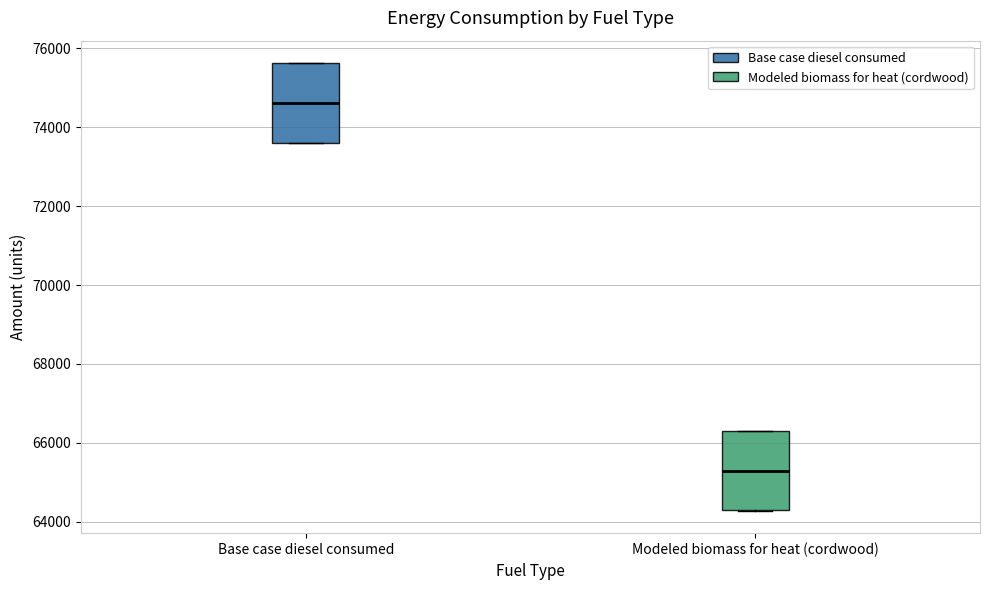

Reading left to right, transcribe this box plot: for each box, give where its median line is, the range the box spans, and where its two whiskers end, as read against the y-axis. The values are not printed on the chart, so give them approximately, as read against the axis.

Base case diesel consumed: median 74600, box 73600 to 75600, whiskers 73600 to 75600
Modeled biomass for heat (cordwood): median 65200, box 64200 to 66200, whiskers 64200 to 66400